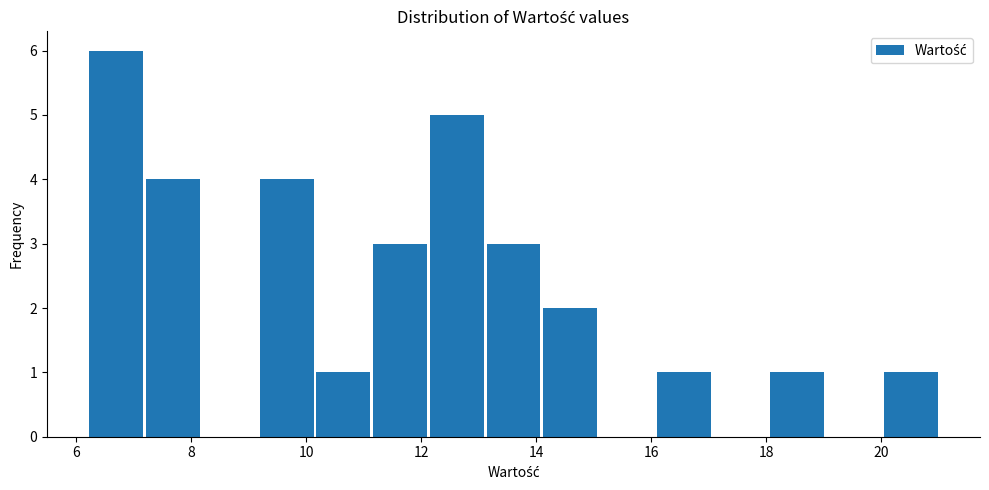

What is the height of the bar covering 14.0 to 15.0 on the x-axis? Neither the bar edges nor the heights are printed on the chart, so give them approximately, as read against the axes.

2